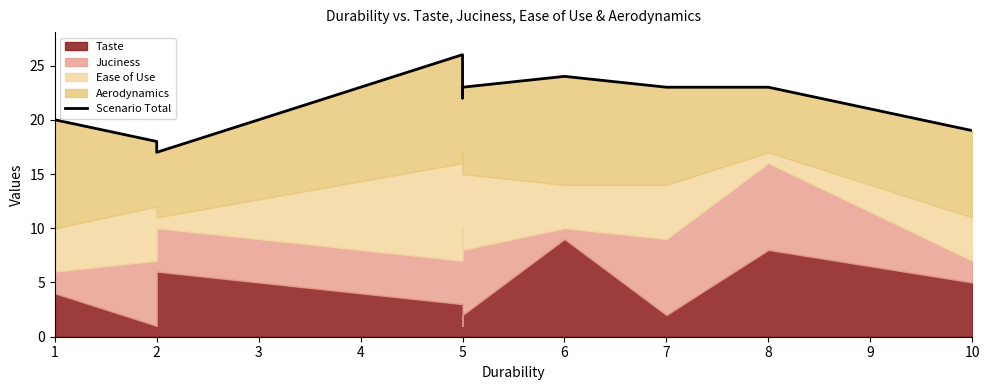

Reading left to right, what are all the values shown in this chart?

20	18	17	26	22	23	24	23	23	19